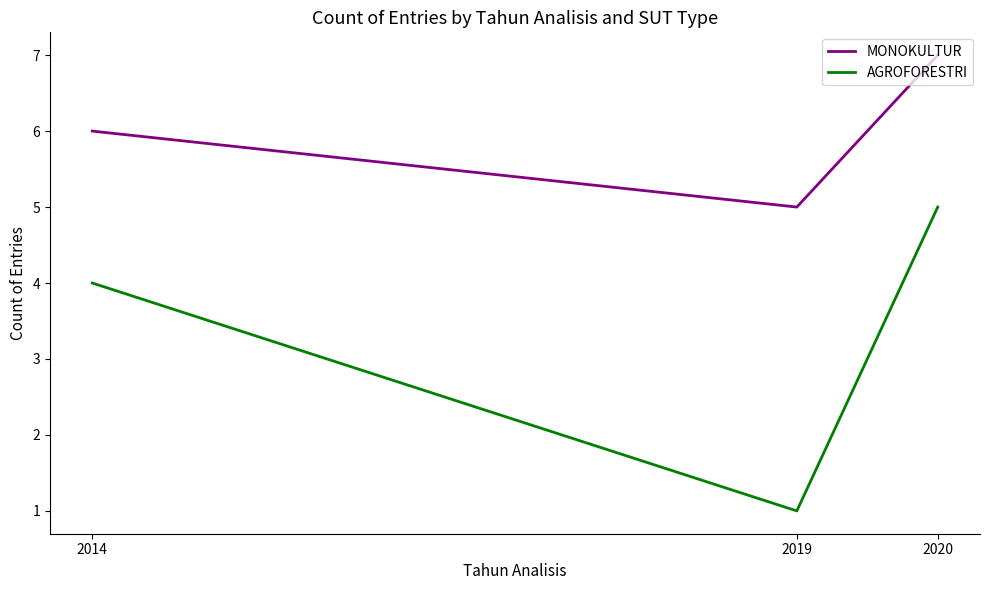

Count the number of data series in this chart.

2